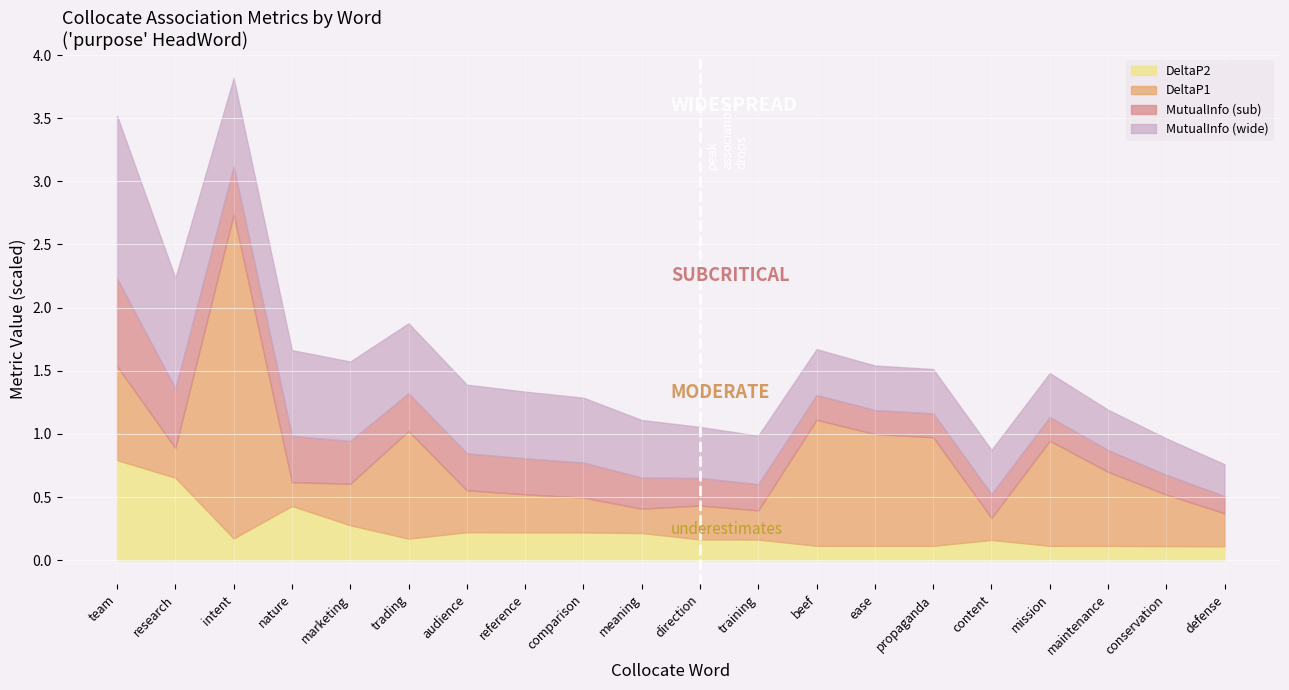

Is it true that DeltaP1 equals 0.0 at audience?

False